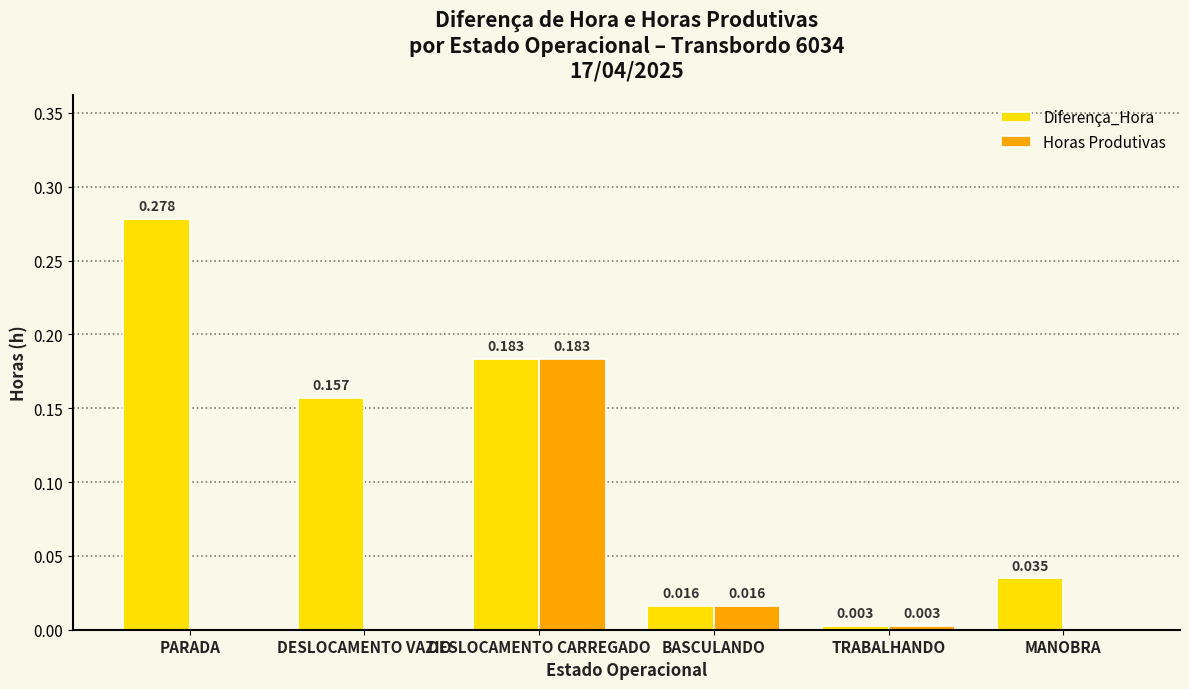

Is the value of Horas Produtivas at TRABALHANDO greater than the value of Diferença_Hora at BASCULANDO?

No